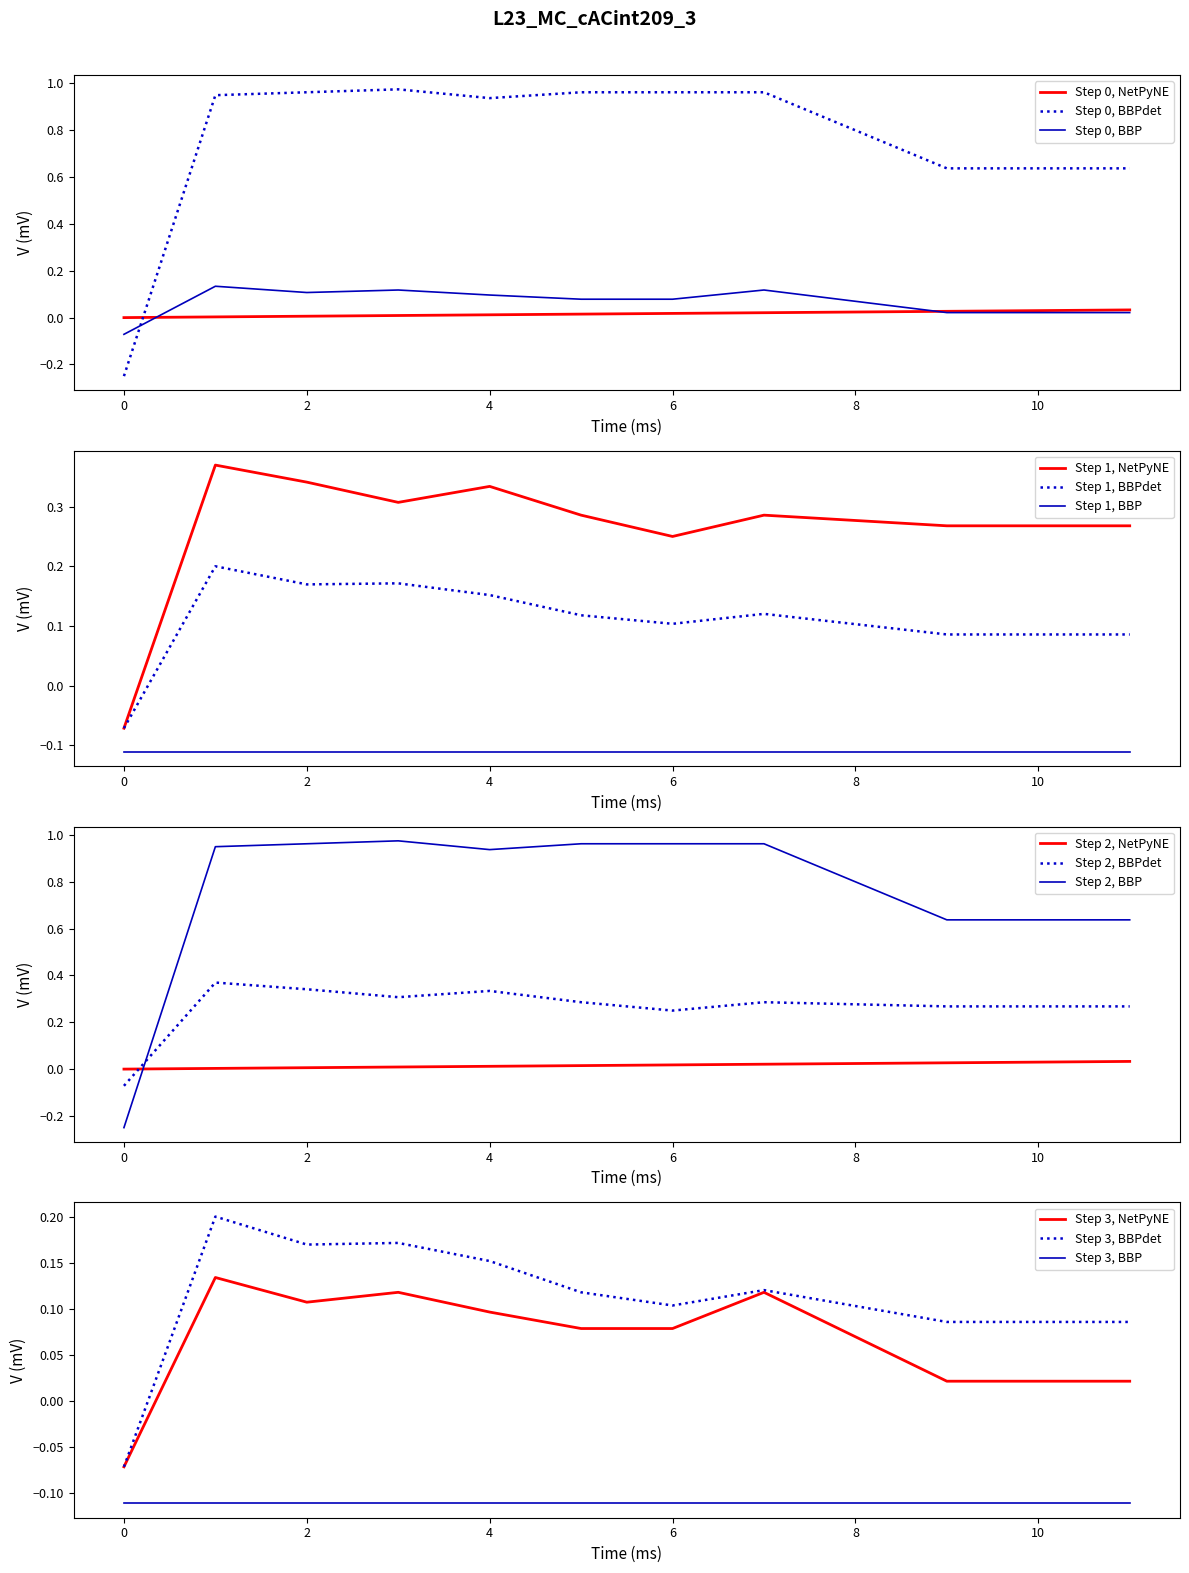

Is it true that Step 0, BBPdet equals 0.9 at 10?

False